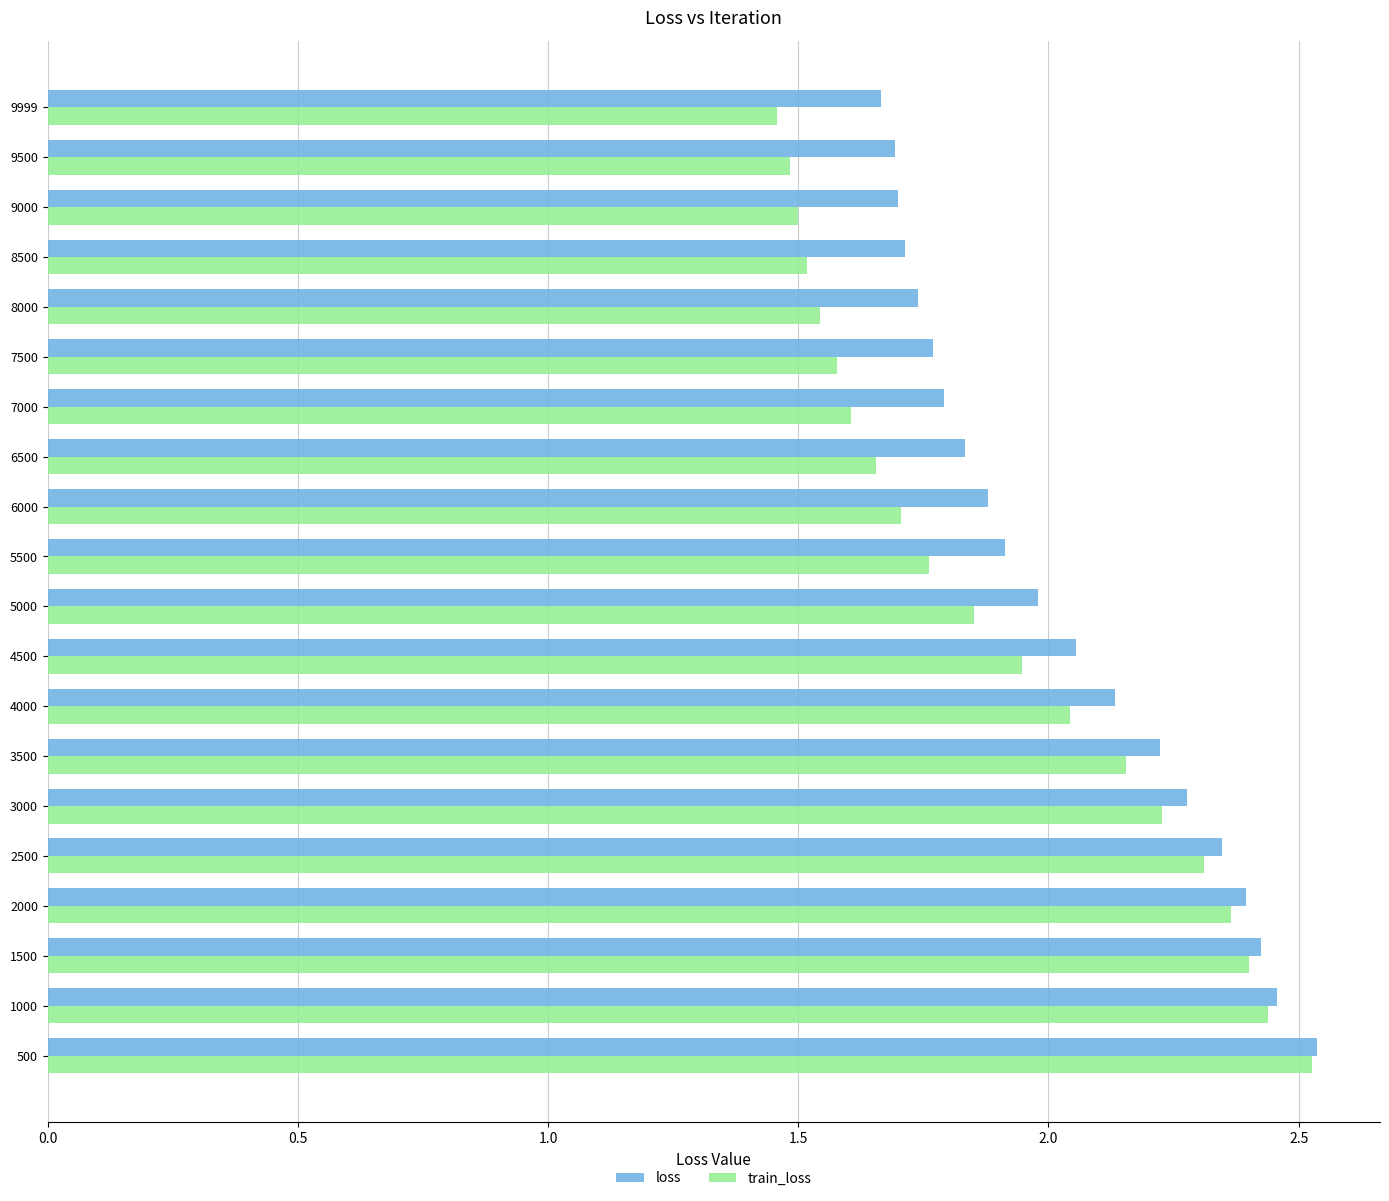

The train_loss series shows 2.2 at 8000. True or false?

False